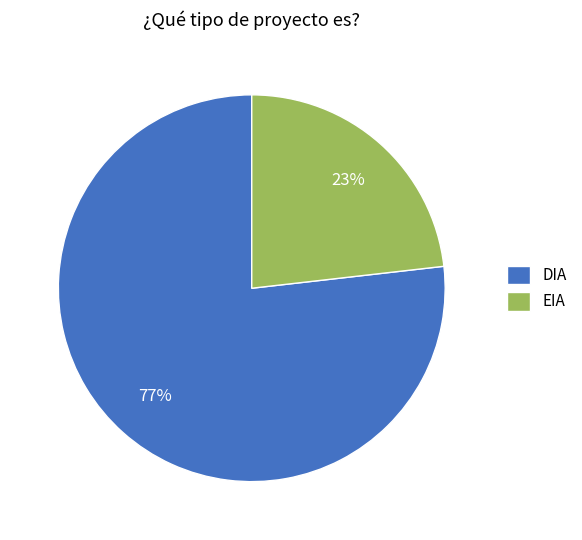

Does any single category account for the majority?

Yes